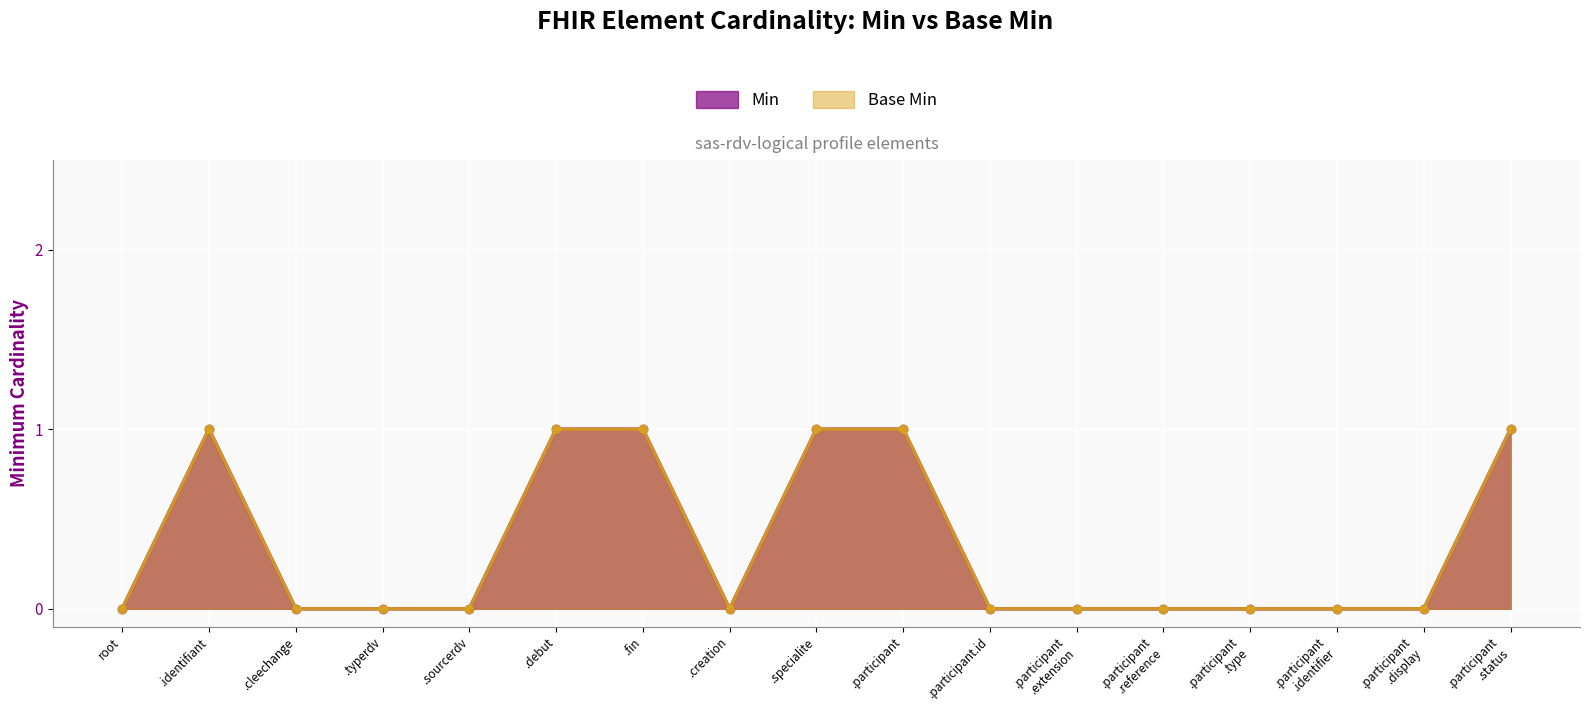

List the labels in order of Base Min value, largest first.

.identifiant, .debut, .fin, .specialite, .participant, .participant .status, root, .cleechange, .typerdv, .sourcerdv, .creation, .participant.id, .participant .extension, .participant .reference, .participant .type, .participant .identifier, .participant .display